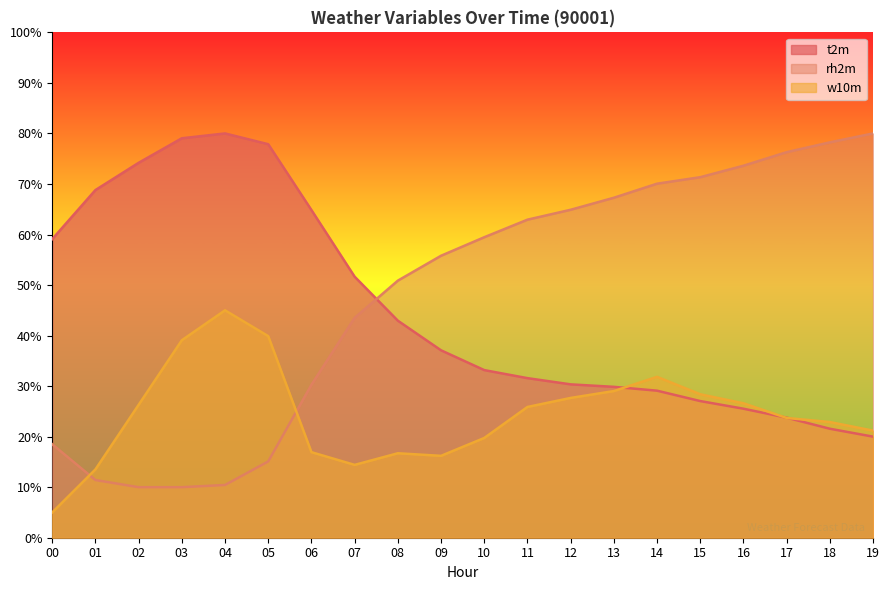

What is the difference between the rh2m values at 07 and 12?

21.4